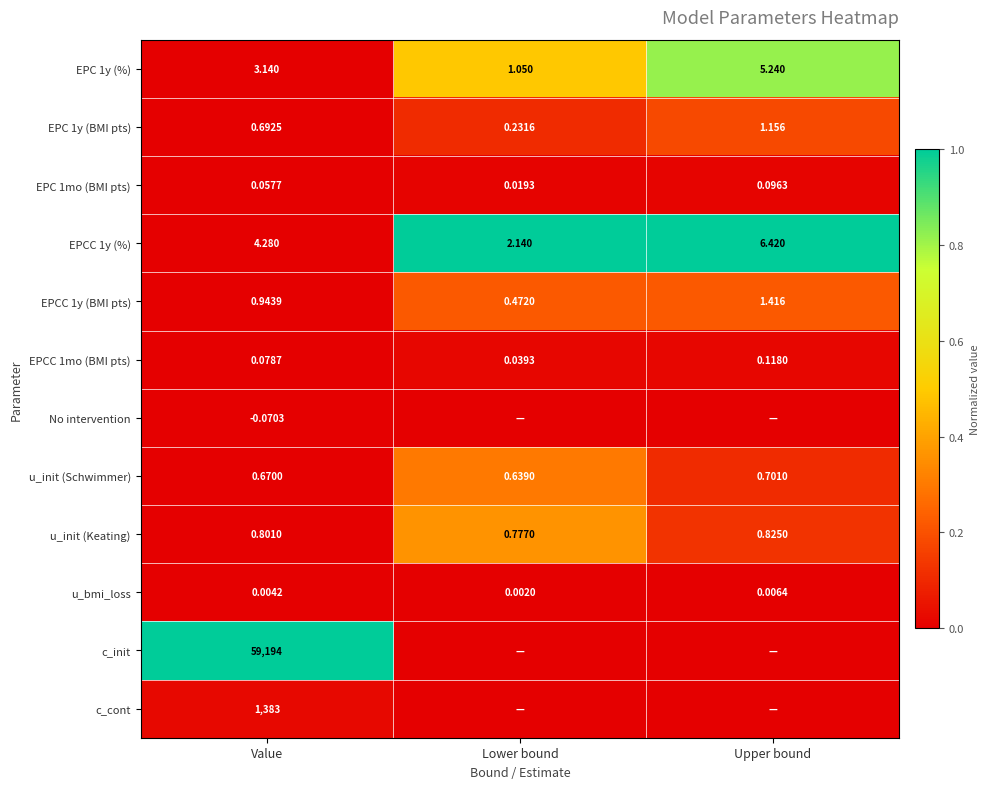

At which label is u_init (Schwimmer) closest to 0?

Lower bound